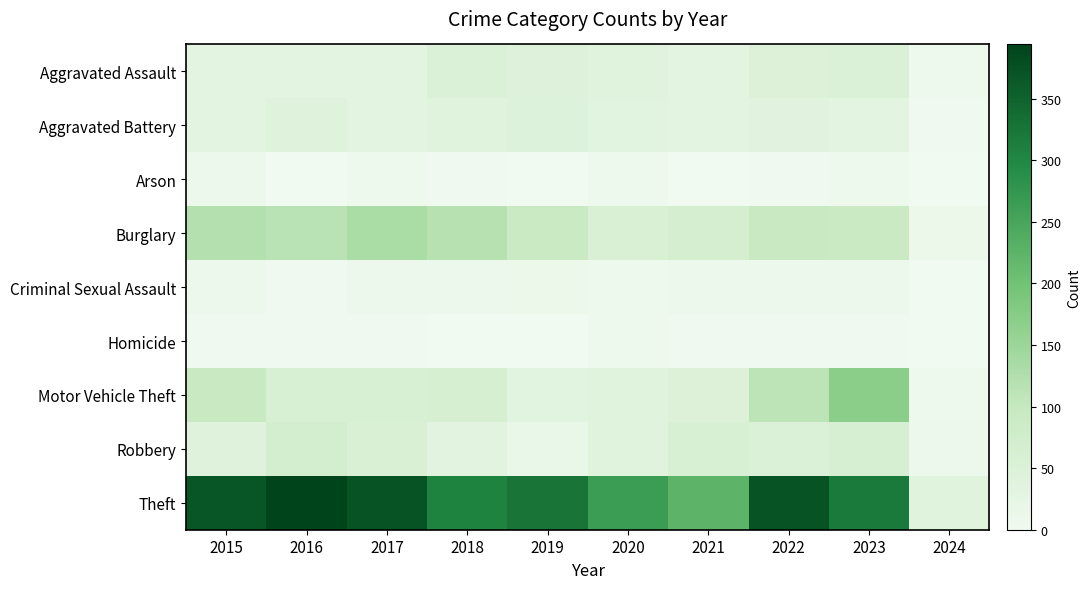

Rank the series by their maximum value, from highest to lowest.

Theft, Motor Vehicle Theft, Burglary, Robbery, Aggravated Assault, Aggravated Battery, Criminal Sexual Assault, Arson, Homicide